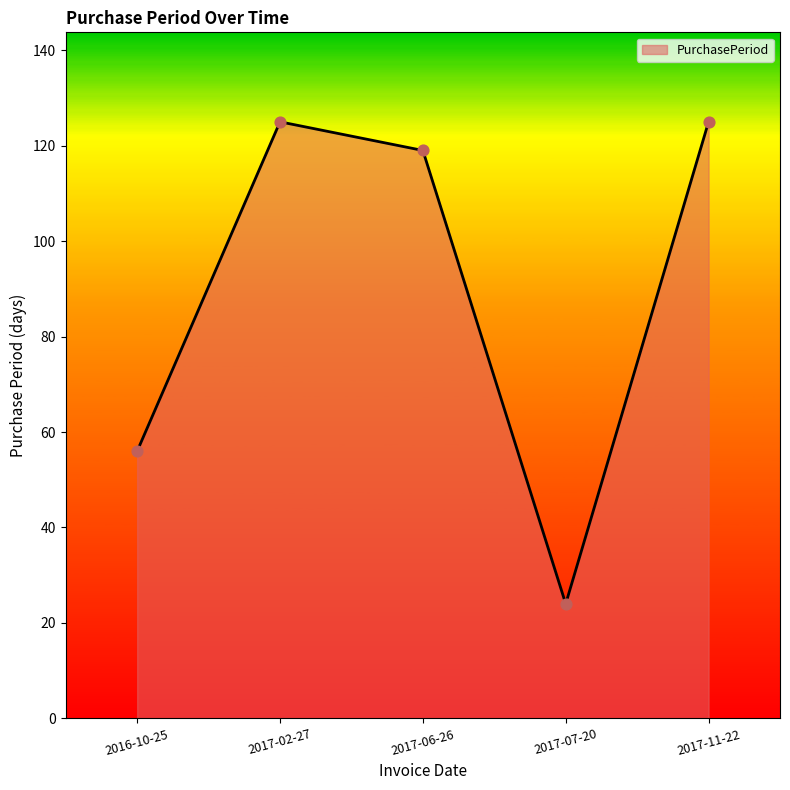

Approximately how many times larger is the value at 2017-07-20 compared to 2017-02-27?

0.2